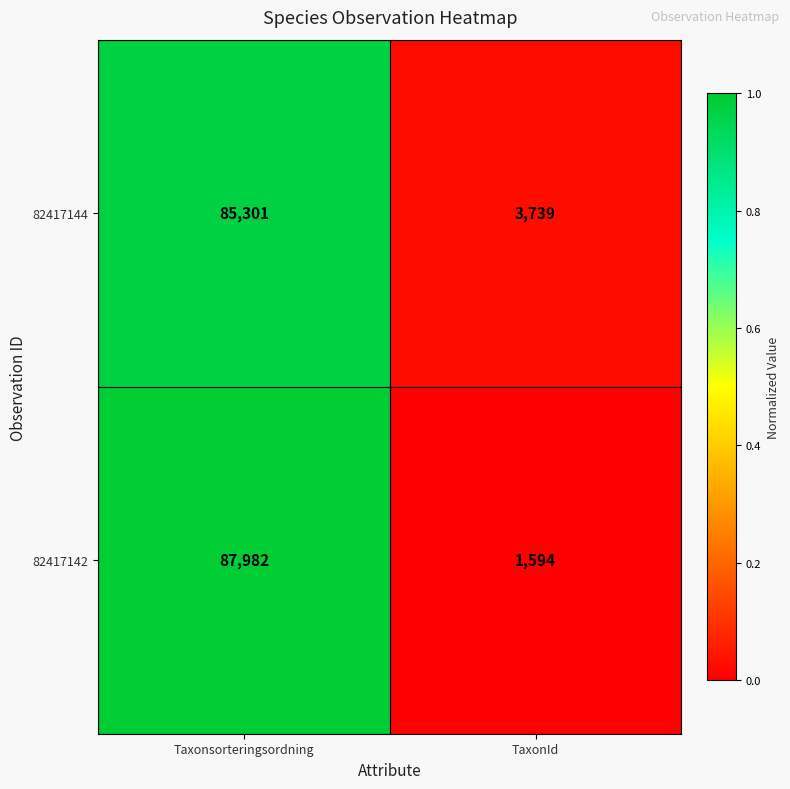

What is the total value across all series at TaxonId?

5333